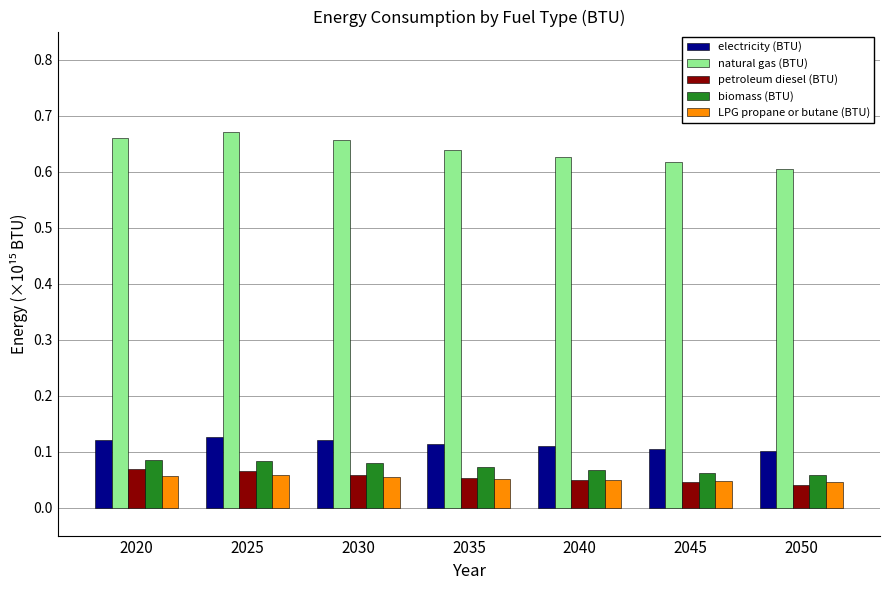

Are the bars grouped side by side (vs. stacked)?

Yes